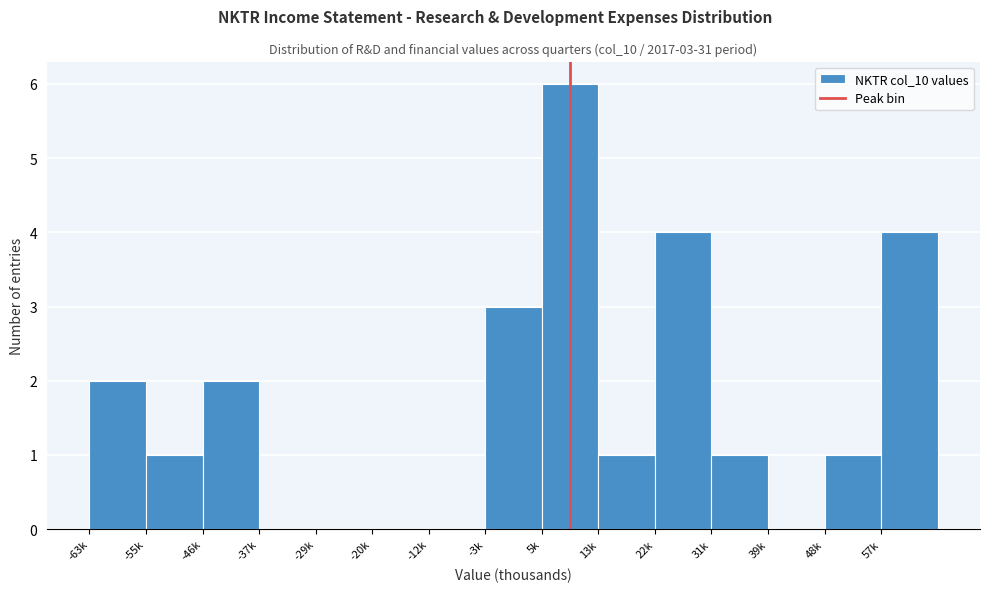

Reading left to right, extract all data points from this chart.

-63k=2	-55k=1	-46k=2	-37k=0	-29k=0	-20k=0	-12k=0	-3k=3	5k=6	13k=1	22k=4	31k=1	39k=0	48k=1	57k=4